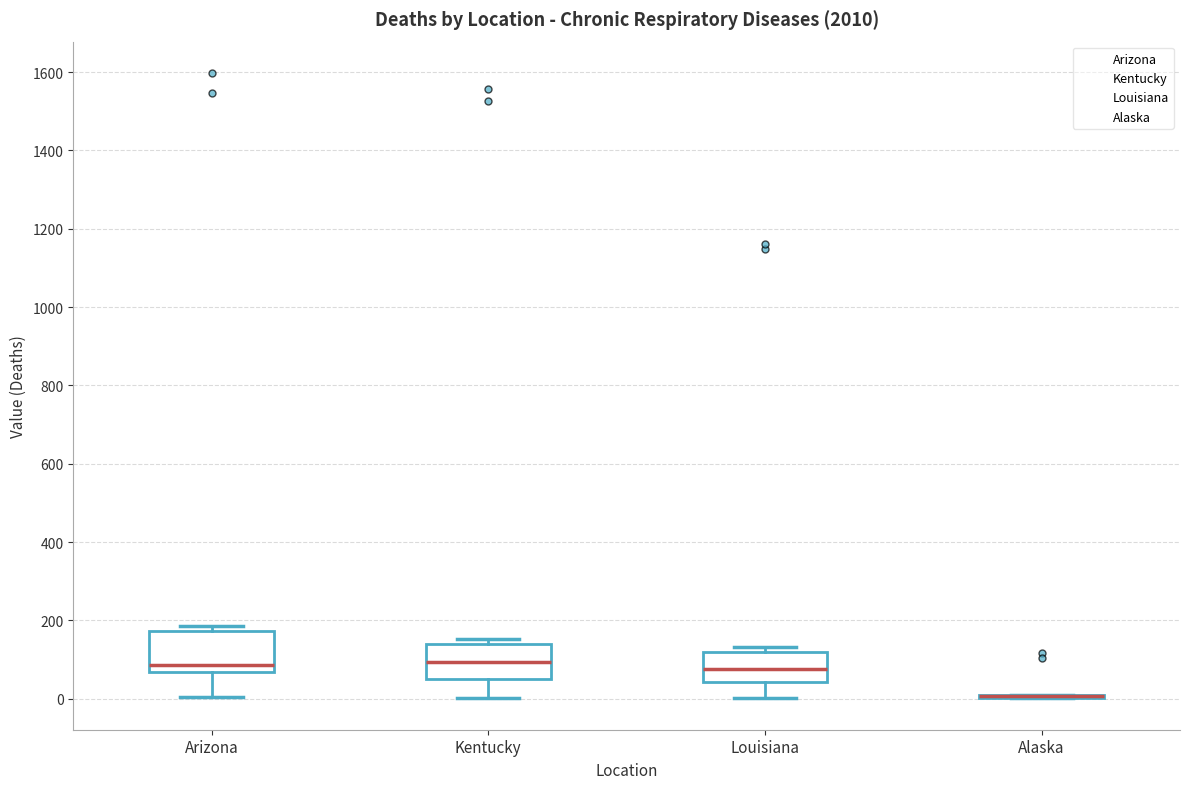

Where is the lower edge of the box for Louisiana on the y-axis? The values are not printed on the chart, so give them approximately, as read against the axis.

40